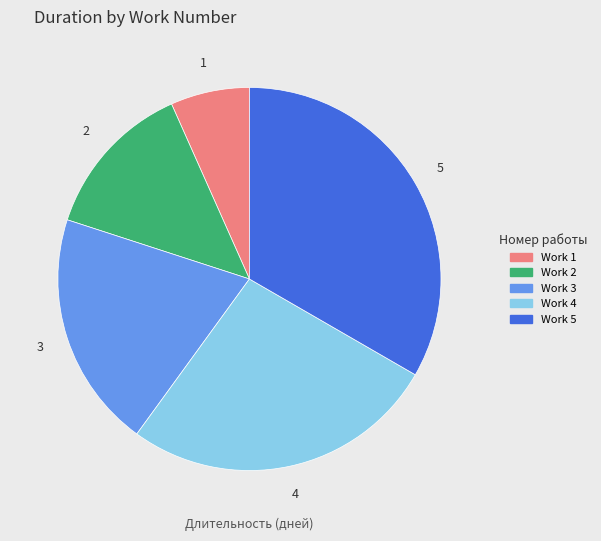

Is there any slice that represents more than half of the pie?

No